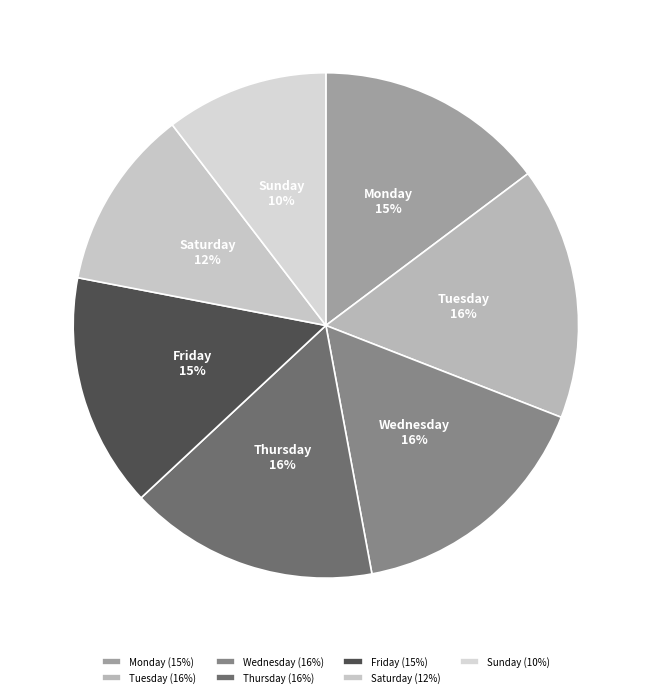

Count the number of slices in the pie.

7